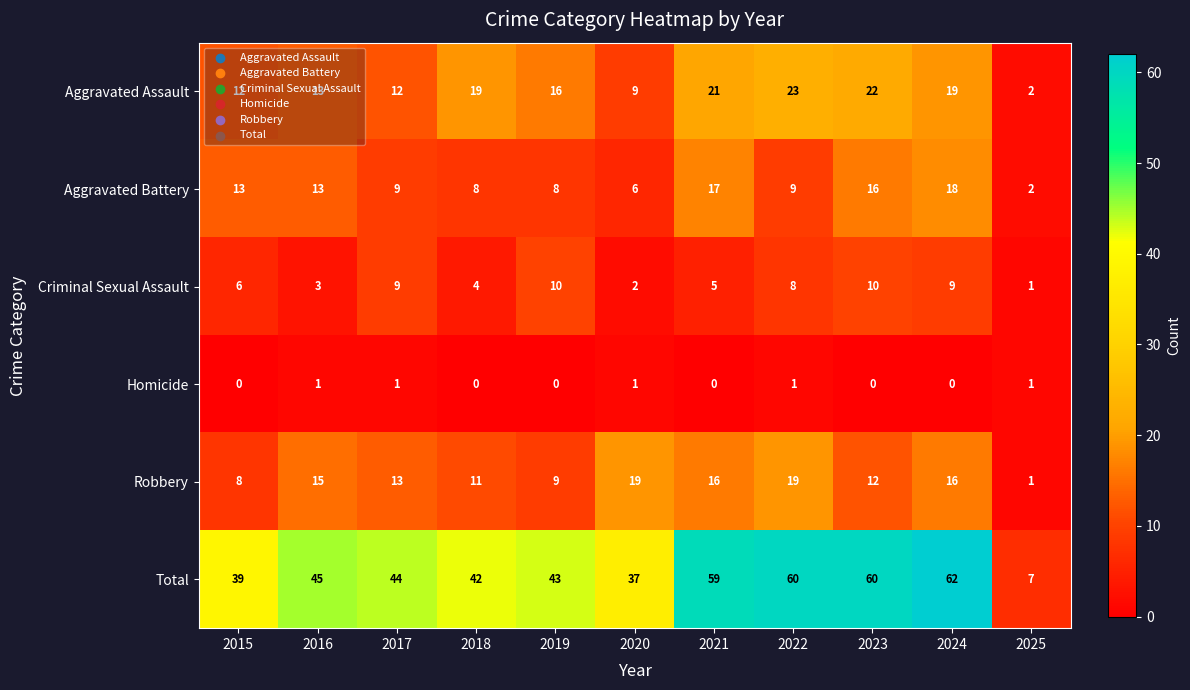

At which label does Total reach its peak?

2024